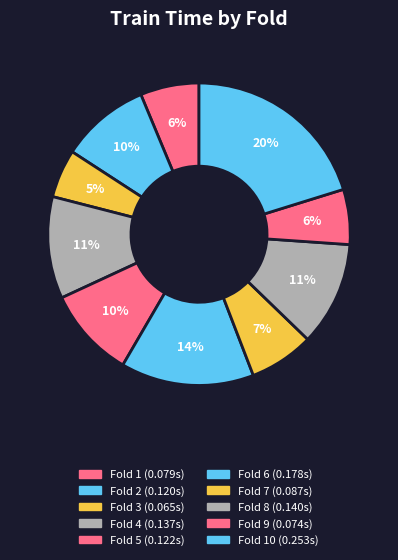

How many slices are in this pie chart?

10